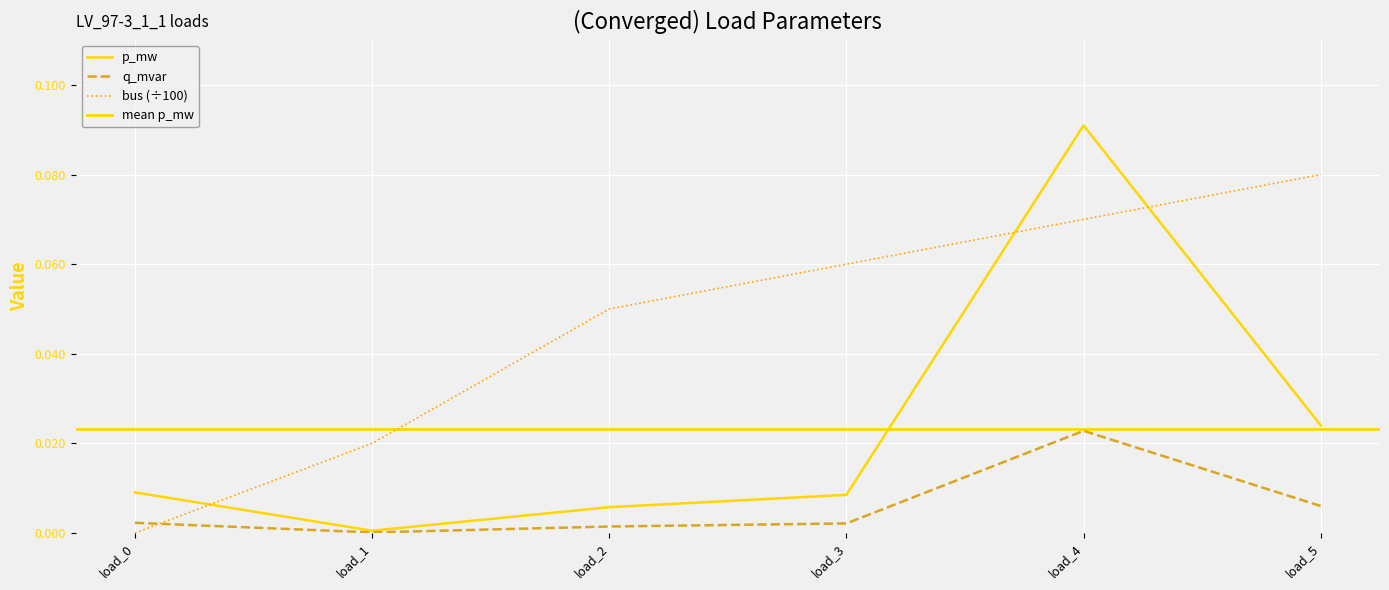

Where is the first local maximum for q_mvar?

4